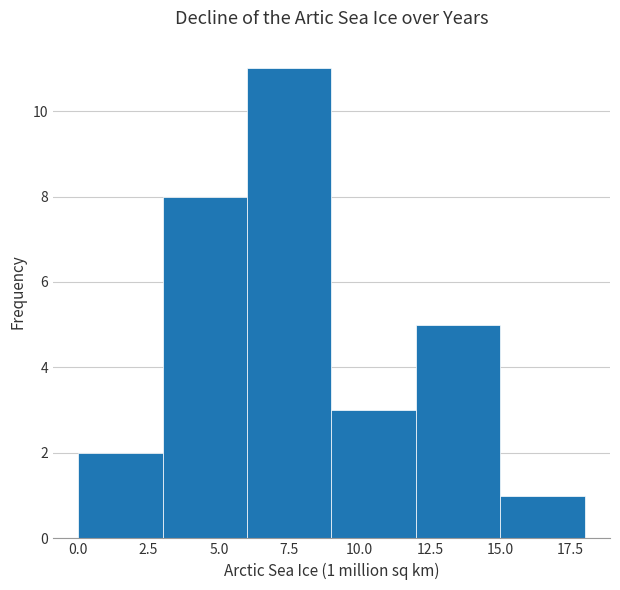

Which range on the x-axis has the tallest bar?

6 to 9